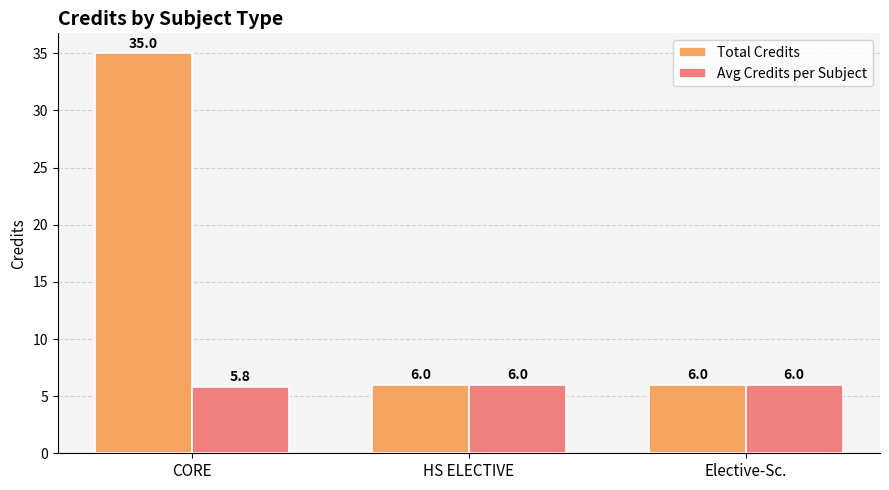

Reading right to left, extract all data points from this chart.

Total Credits: Elective-Sc.=6.0	HS ELECTIVE=6.0	CORE=35.0
Avg Credits per Subject: Elective-Sc.=6.0	HS ELECTIVE=6.0	CORE=5.8